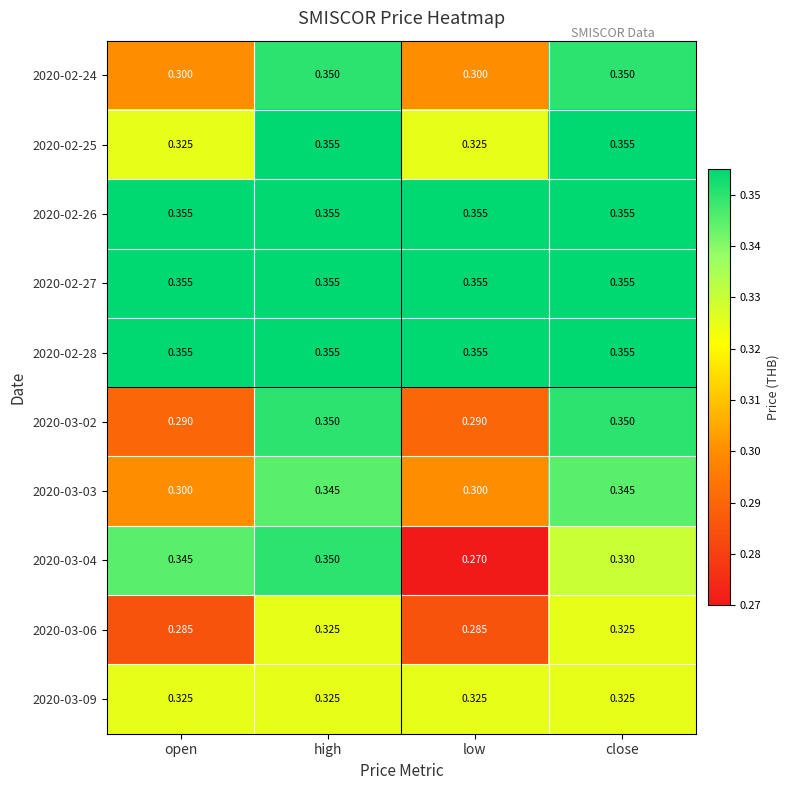

At which category is the sum across all series the highest?

high